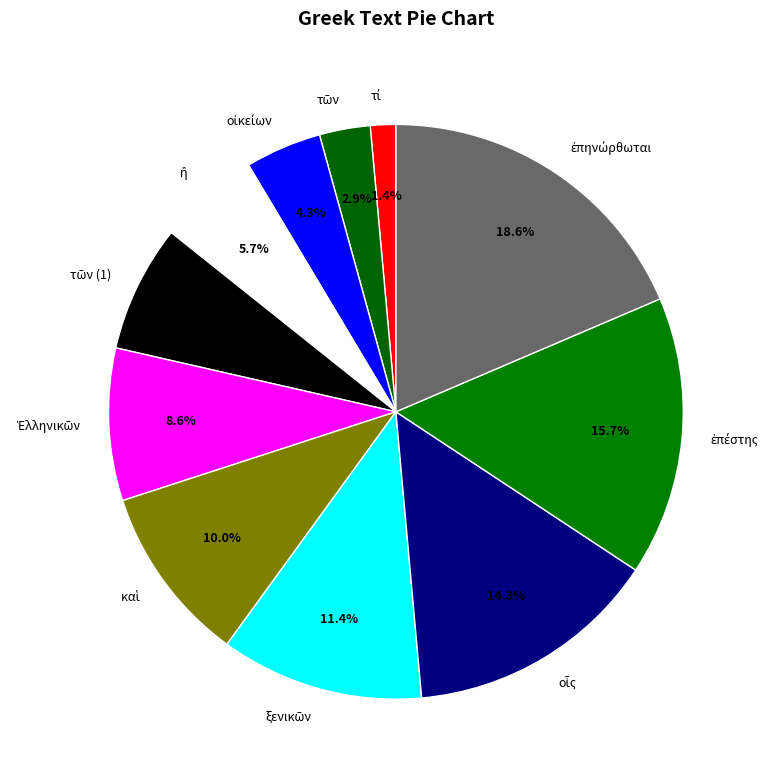

Does any single category account for the majority?

No